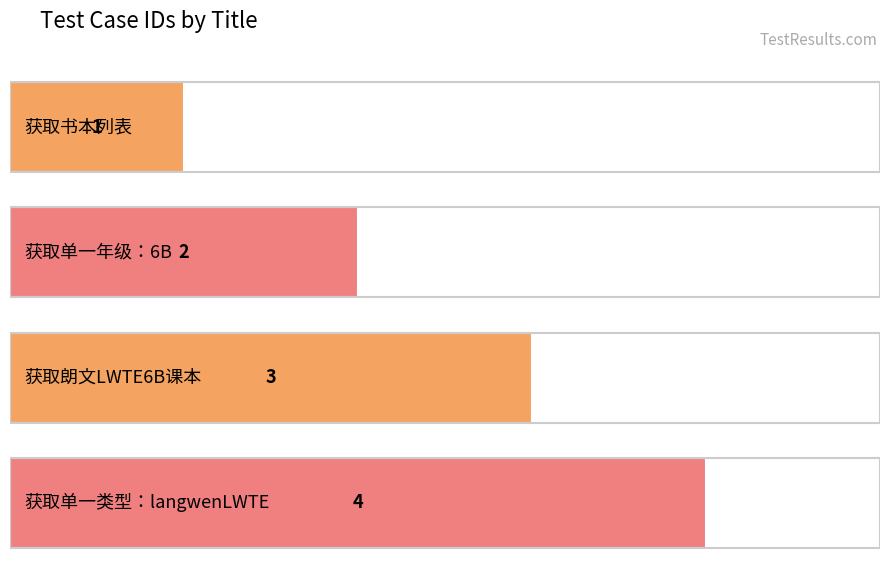

Reading left to right, what are all the values shown in this chart?

获取书本列表=1	获取单一年级：6B=2	获取朗文LWTE6B课本=3	获取单一类型：langwenLWTE=4